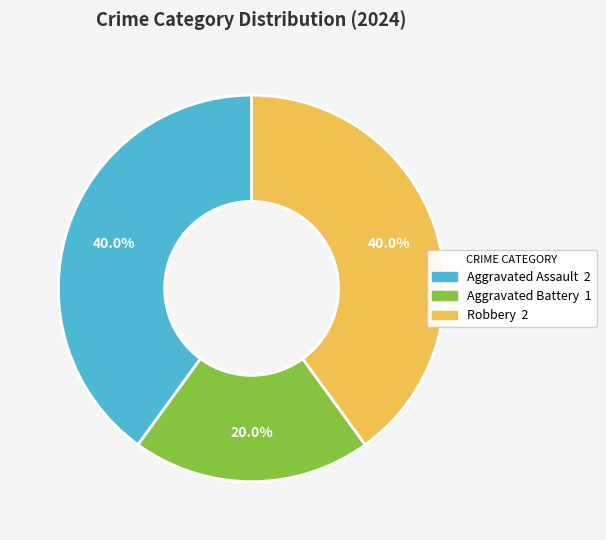

What percentage do Aggravated Assault and Aggravated Battery together represent?

60.0%